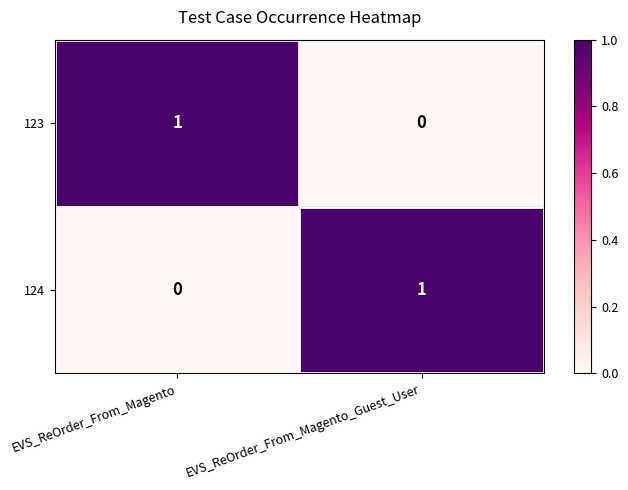

How many values in 123 are above zero?

1